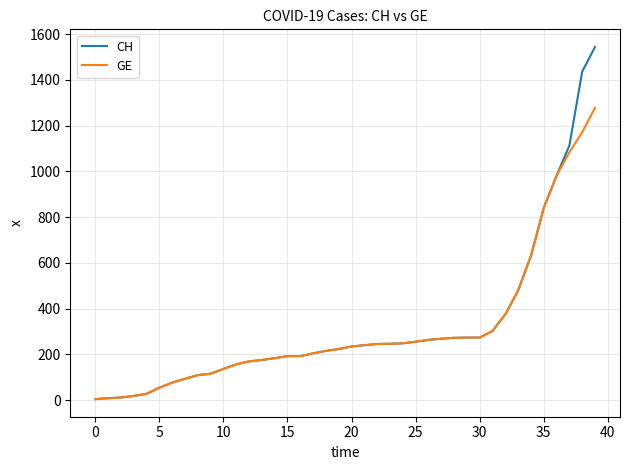

Which series has the largest total across all categories?

CH